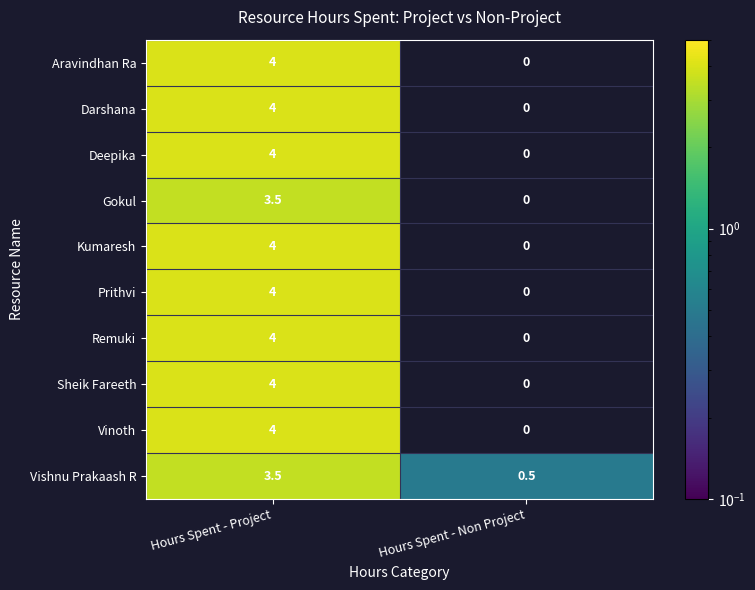

Is the value of Gokul at Hours Spent - Project greater than the value of Darshana at Hours Spent - Non Project?

Yes